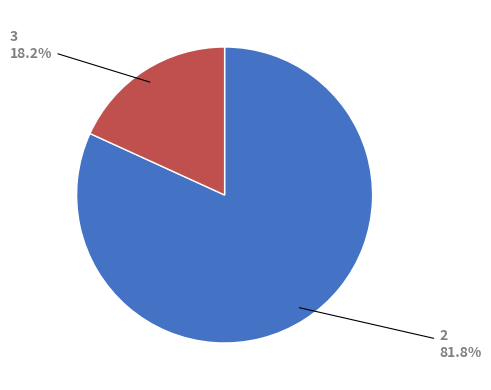

To the nearest percent, what is the difference between the largest and smallest slice percentages?

64%